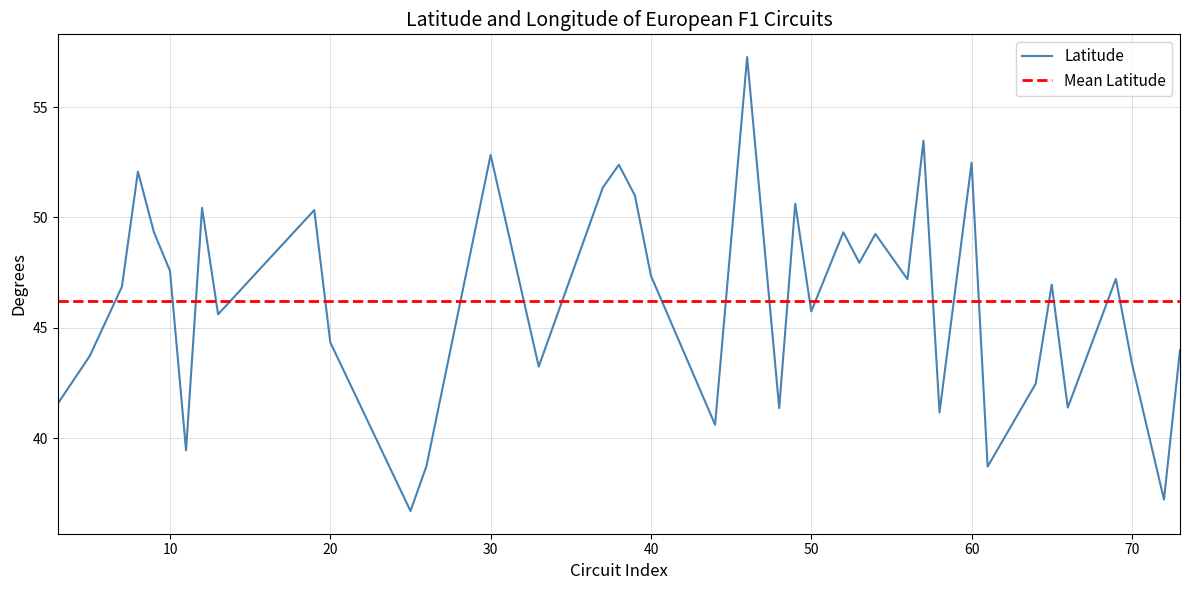

The chart shows a value of 43.7 at 5. True or false?

True